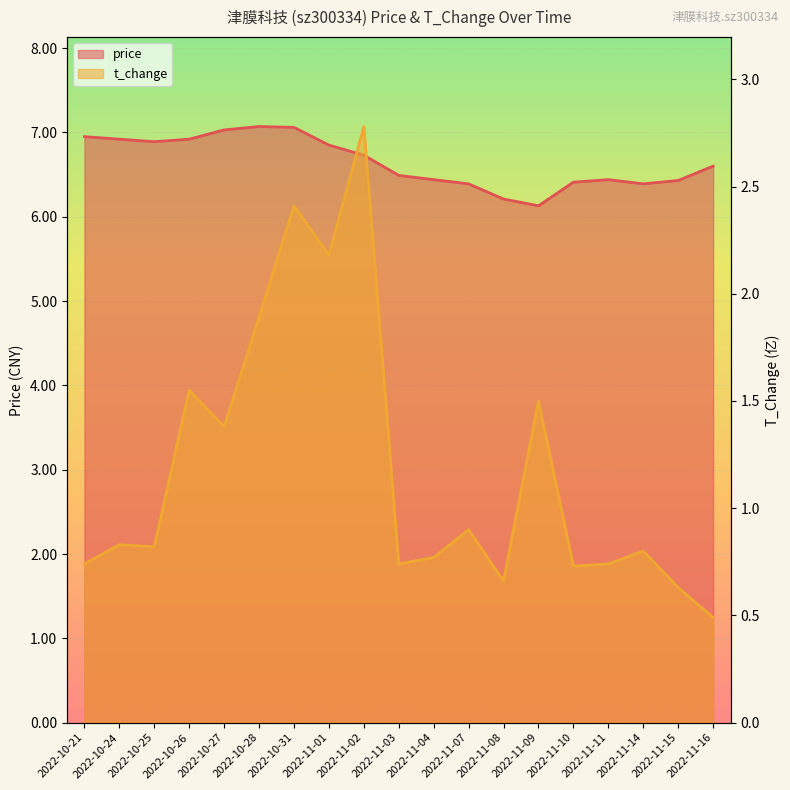

What is the difference between the t_change values at 2022-11-16 and 2022-11-08?

0.2